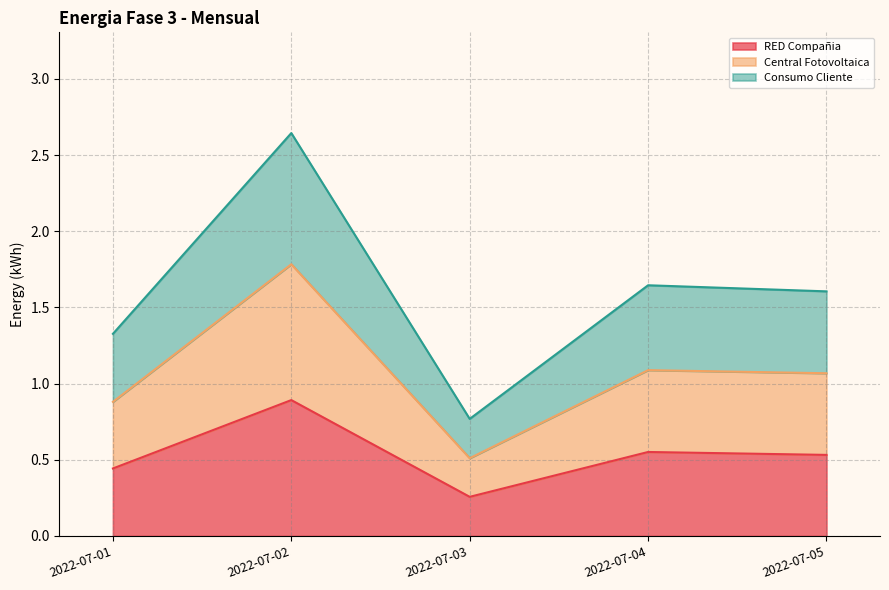

At which category is the sum across all series the highest?

2022-07-02